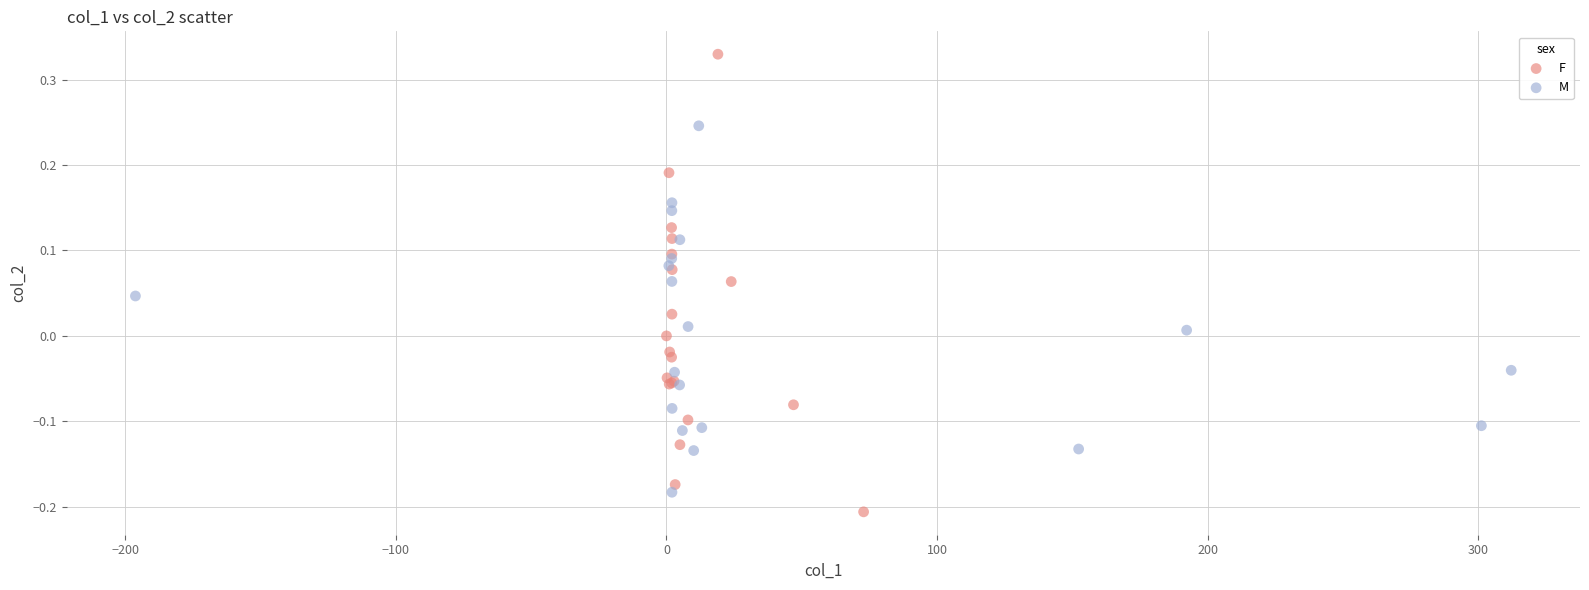

Which series has the widest spread of Y values?

F